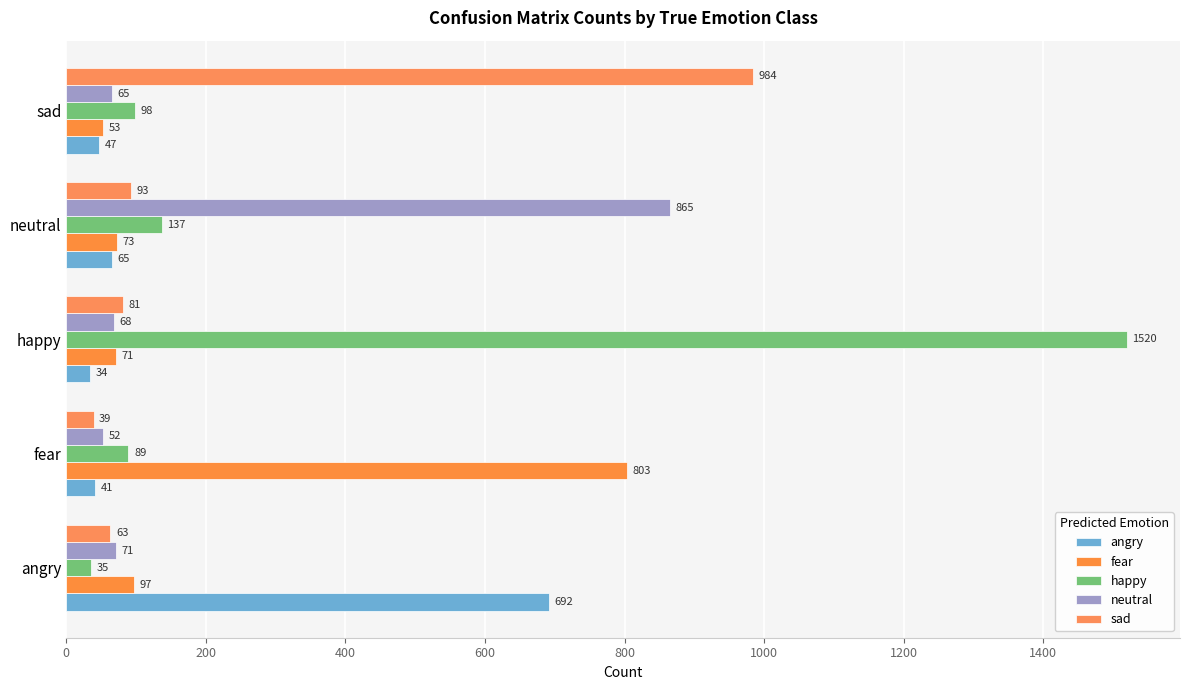

How many data points does each series have?

5